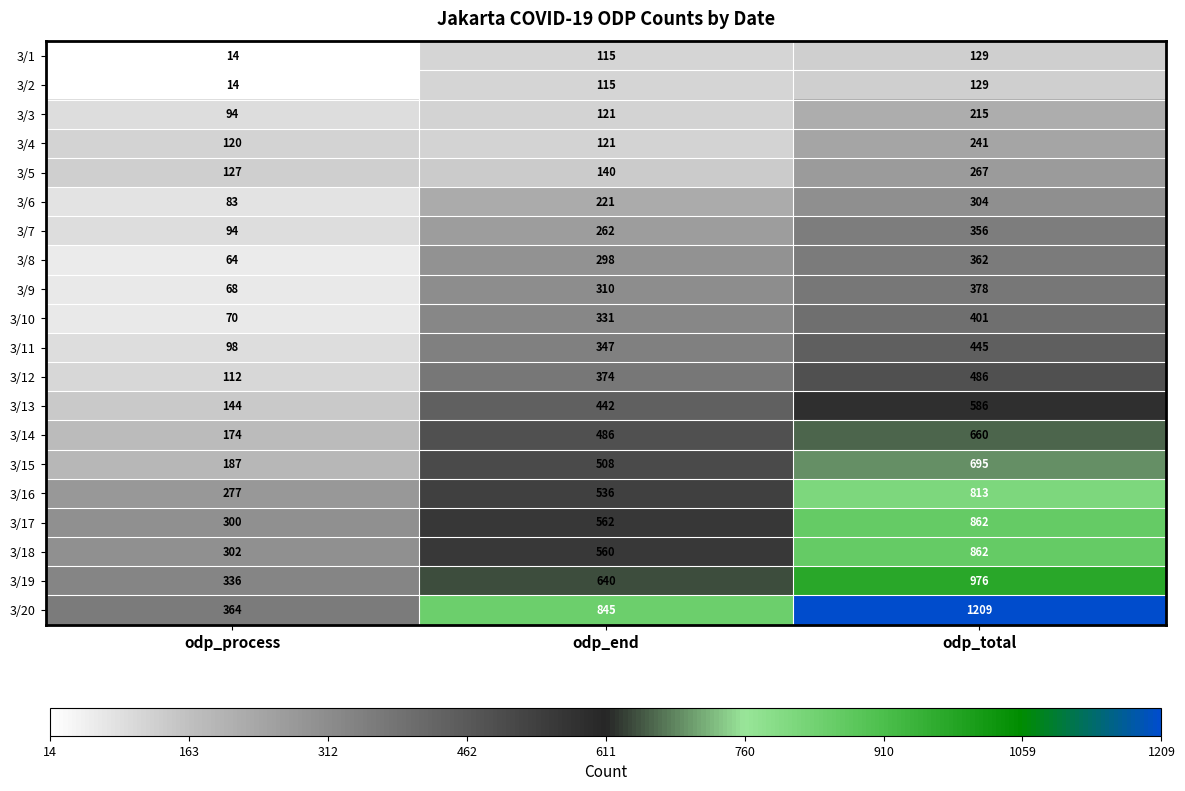

What is the difference between the second highest and minimum values in the 3/17 series?

262